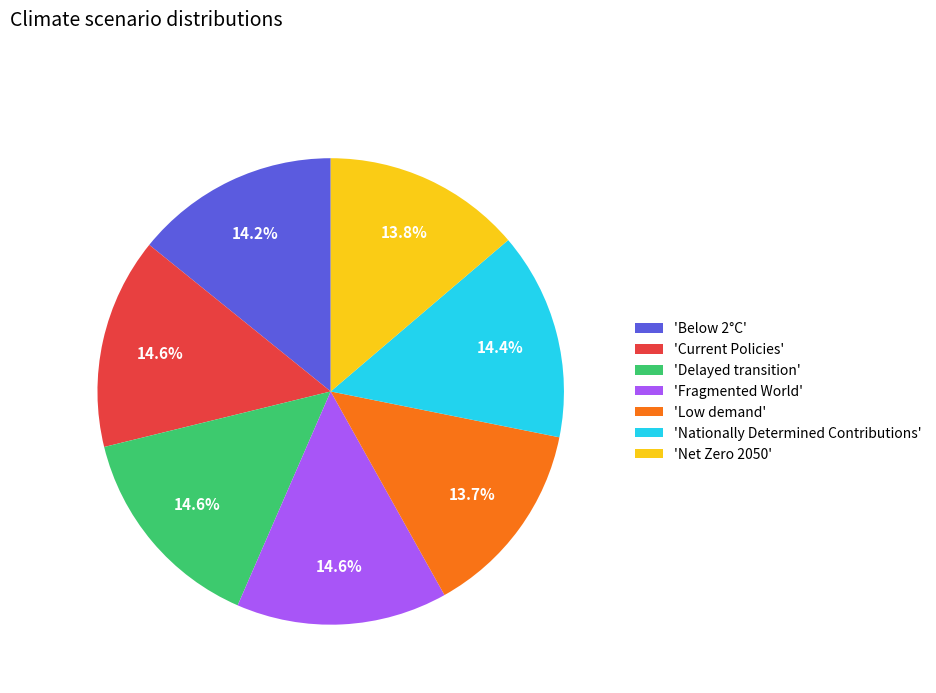

What percentage is NOT represented by 'Fragmented World'?

85.4%